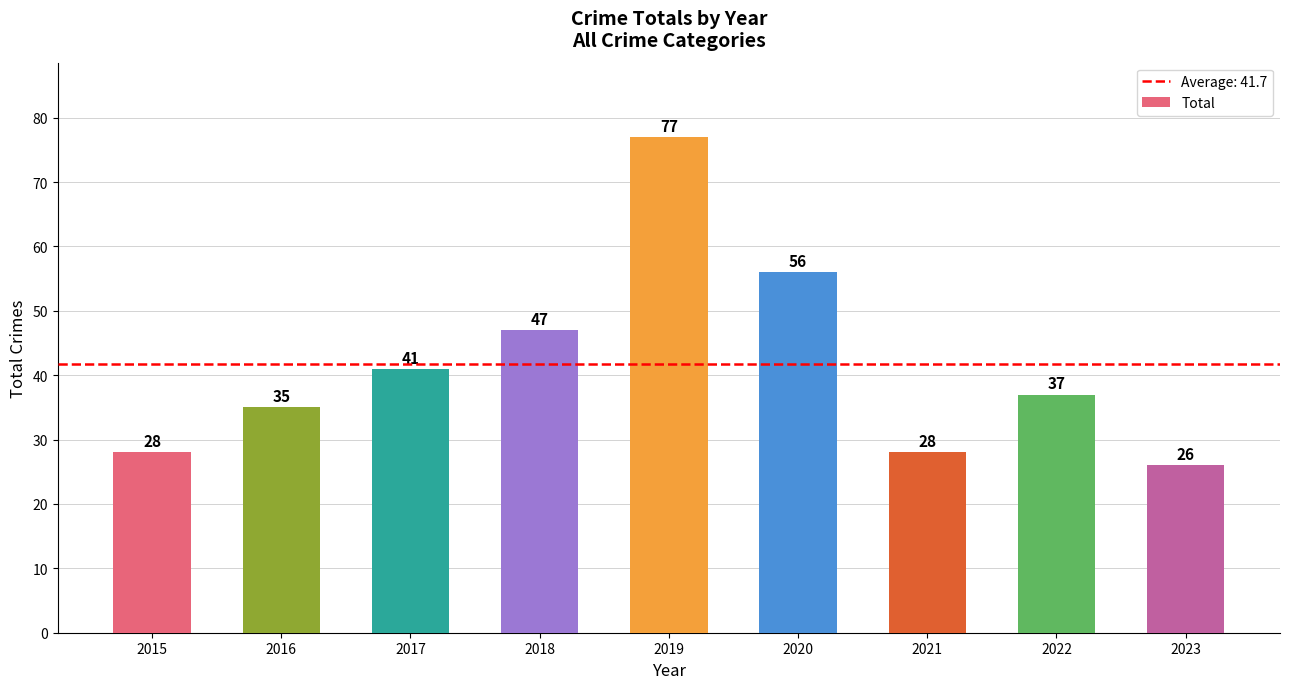

Approximately how many times larger is the value at 2015 compared to 2018?

0.6